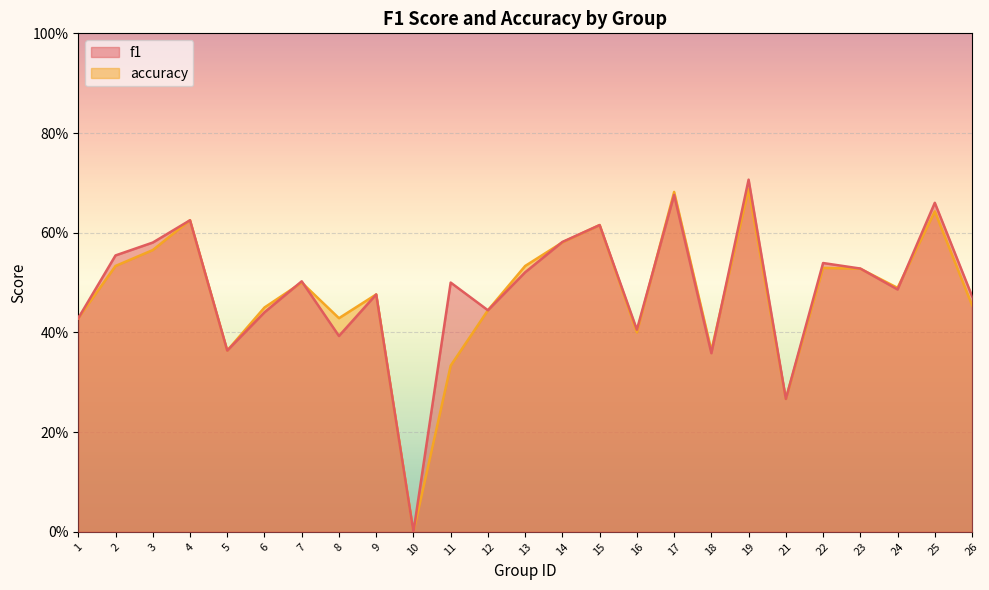

How many f1 values are between 0 and 1?

25